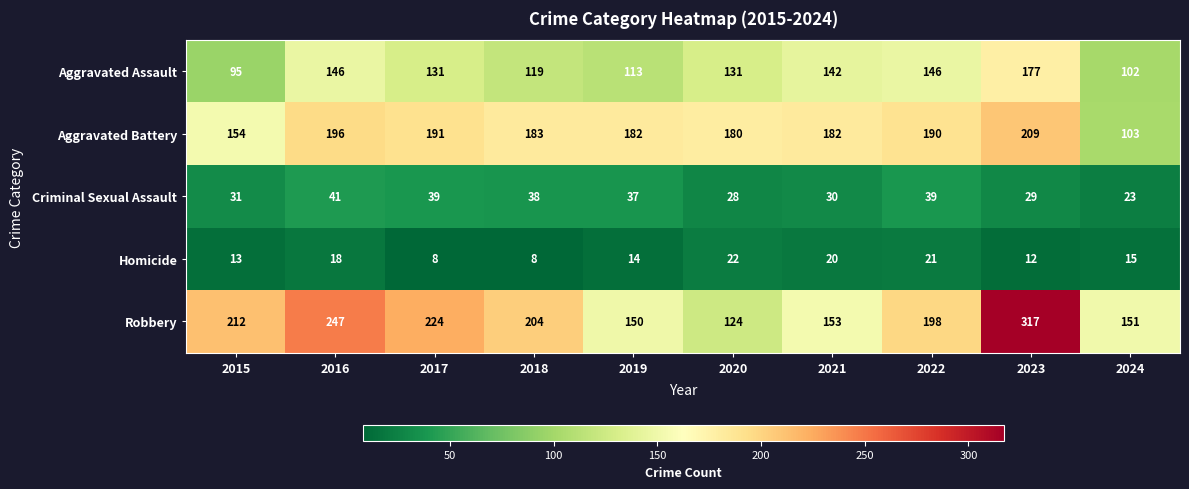

What is the highest value of the Robbery series?

317